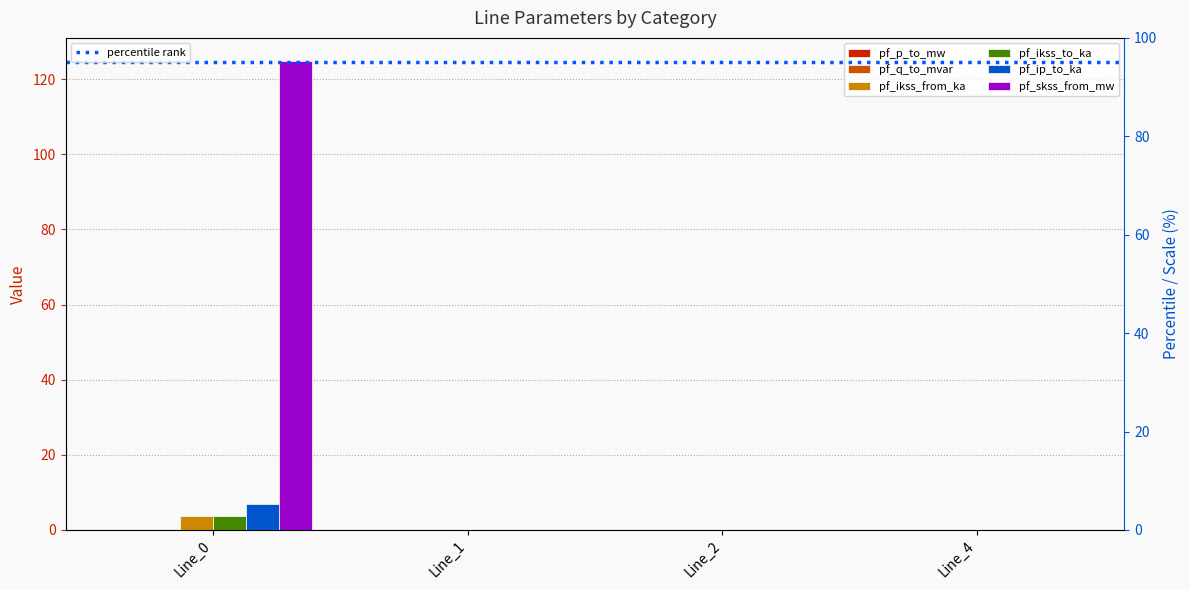

At how many categories does at least one series exceed 32?

1